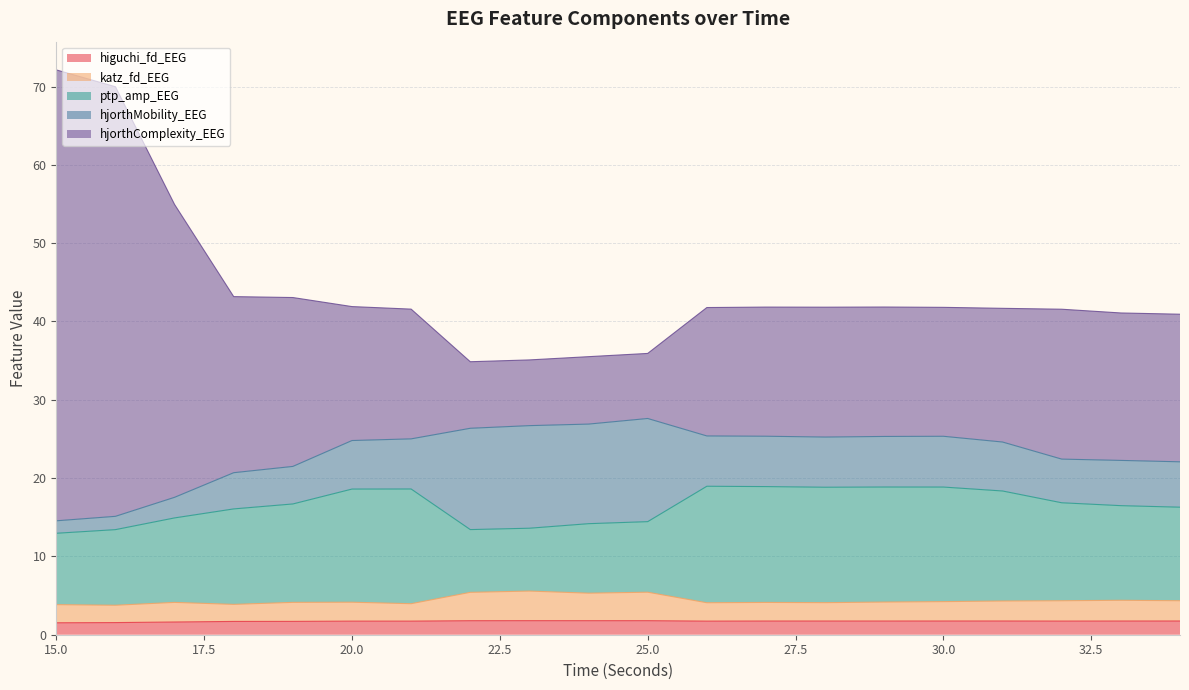

The katz_fd_EEG series shows 6.0 at 18. True or false?

False